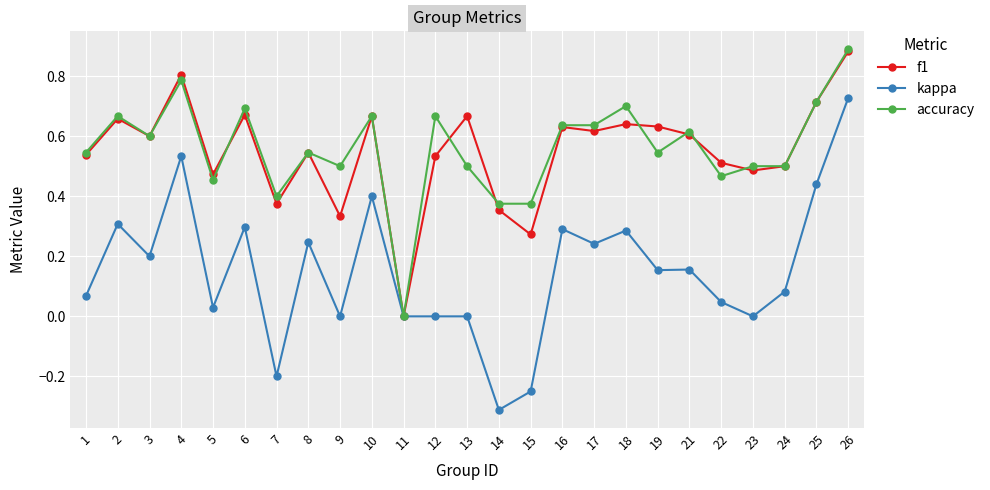

Which series has the largest total across all categories?

accuracy